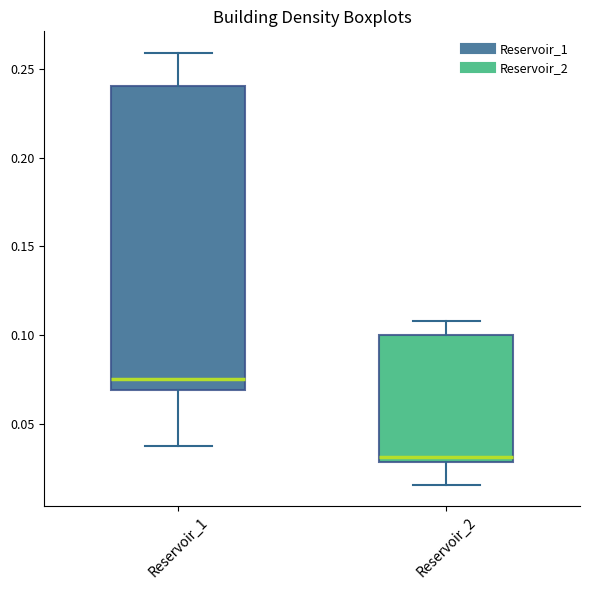

Comparing the boxes themselves (not the whiskers), which one is the tallest?

Reservoir_1